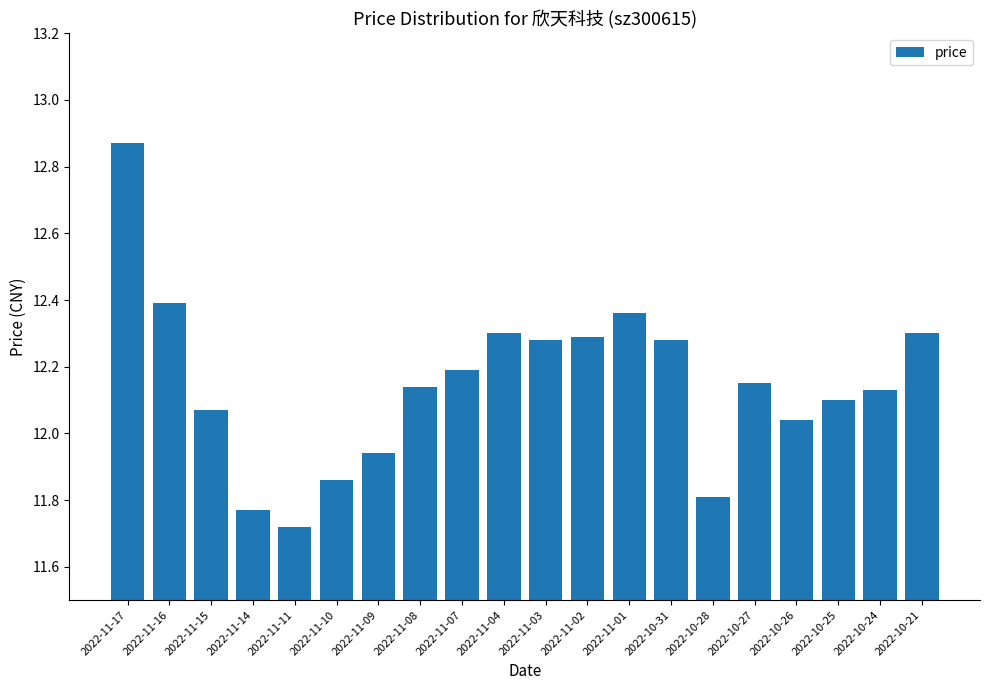

True or false: the data shows 5.0 at 2022-11-04.

False